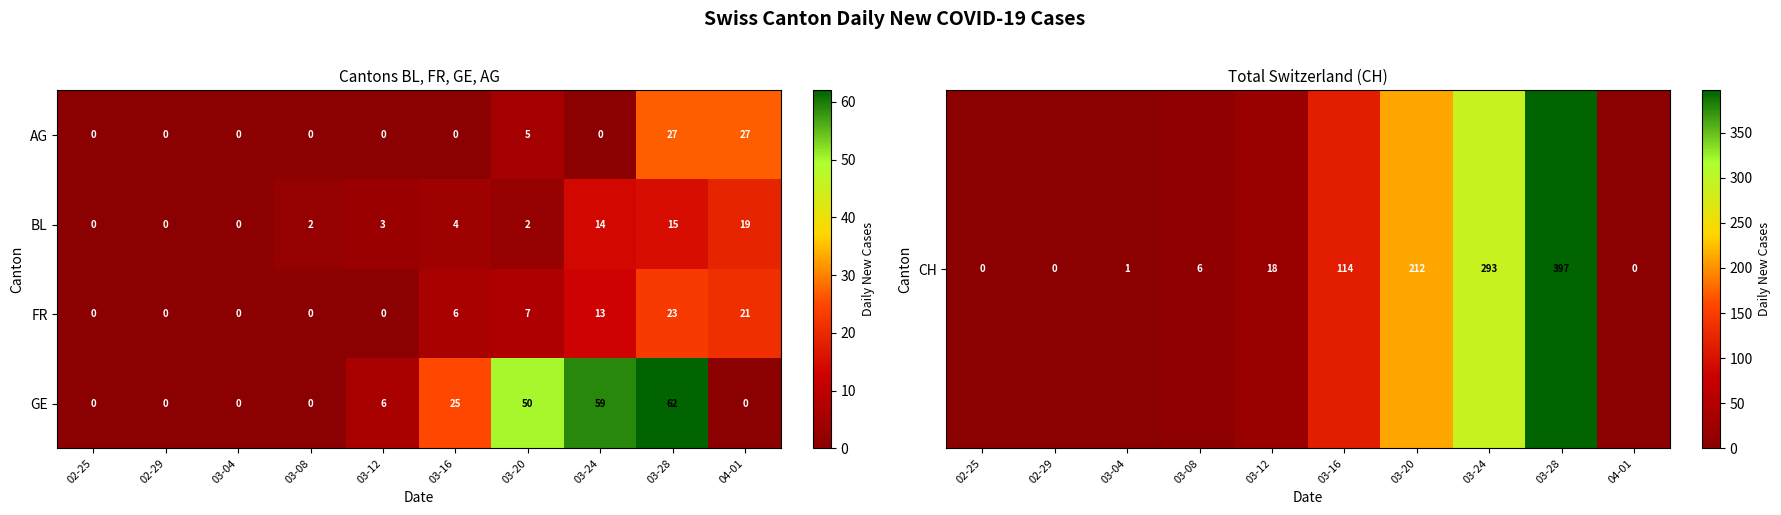

What is the total value across all series at 04-01?

67